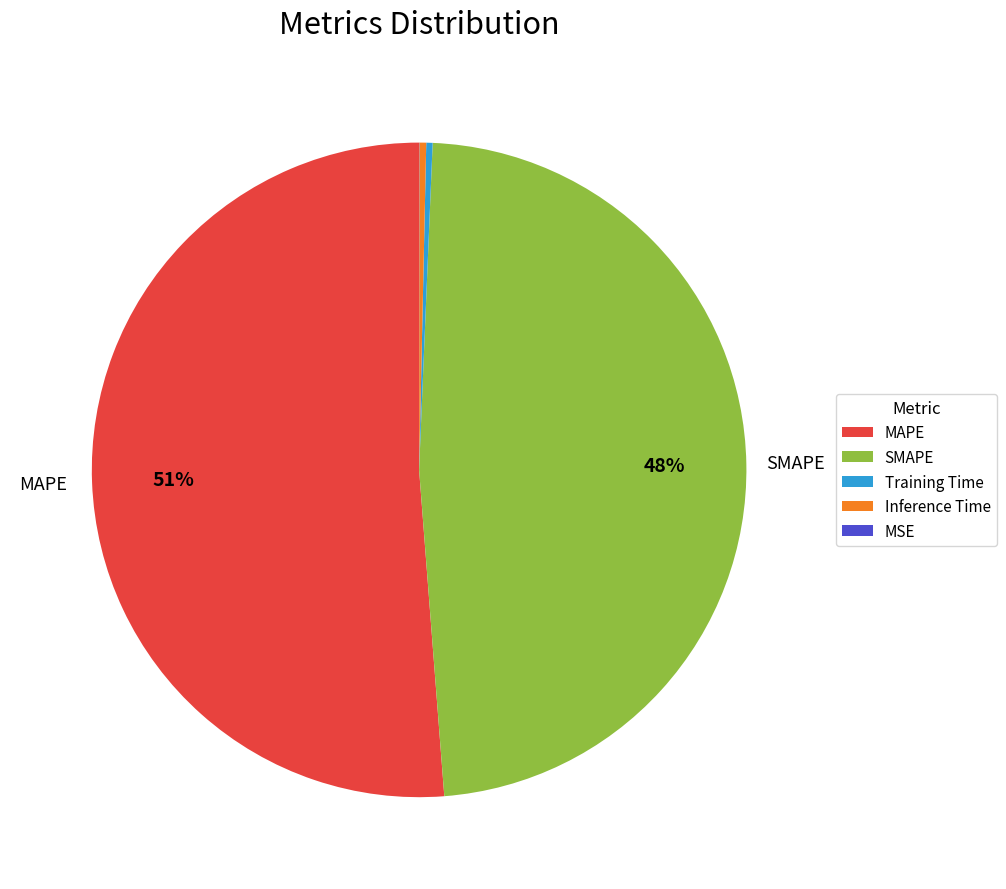

Is there any slice that represents more than half of the pie?

Yes